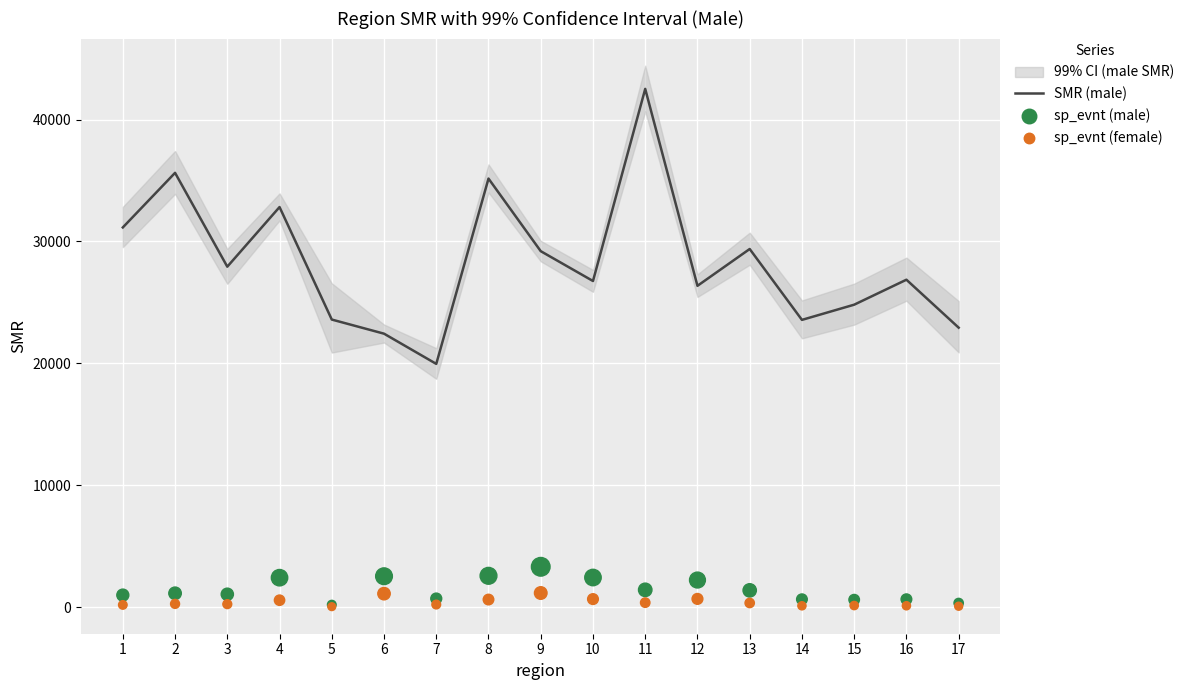

Which series reaches the minimum Y coordinate?

sp_evnt (female)